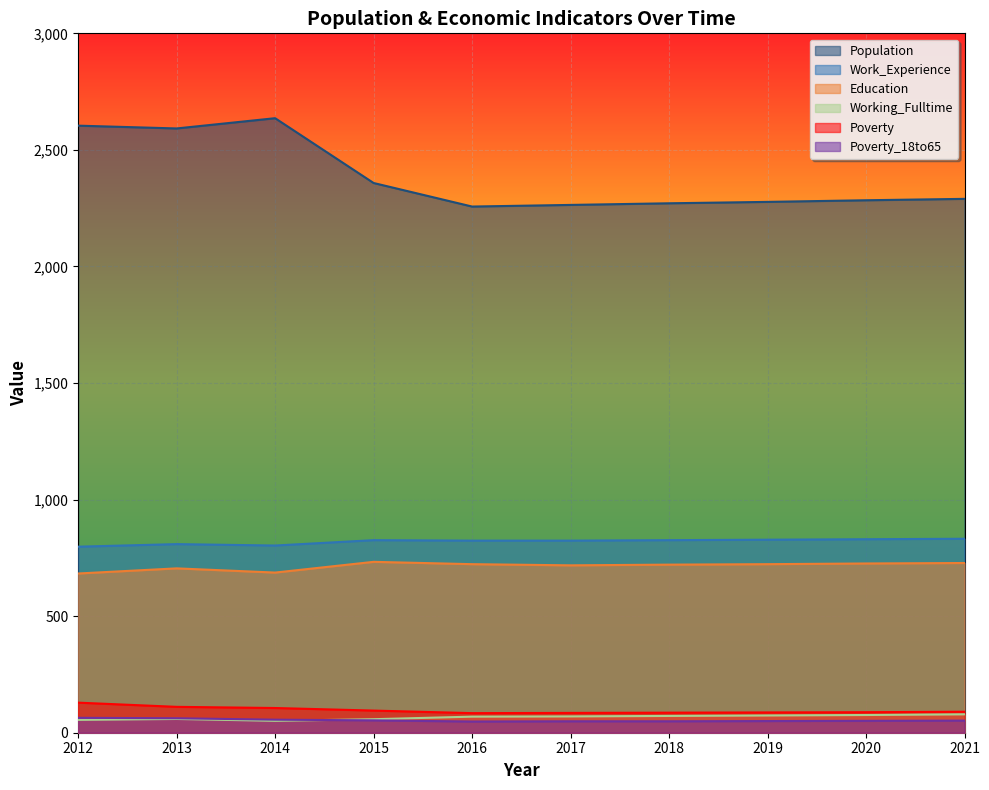

At which category is the sum across all series the highest?

2014